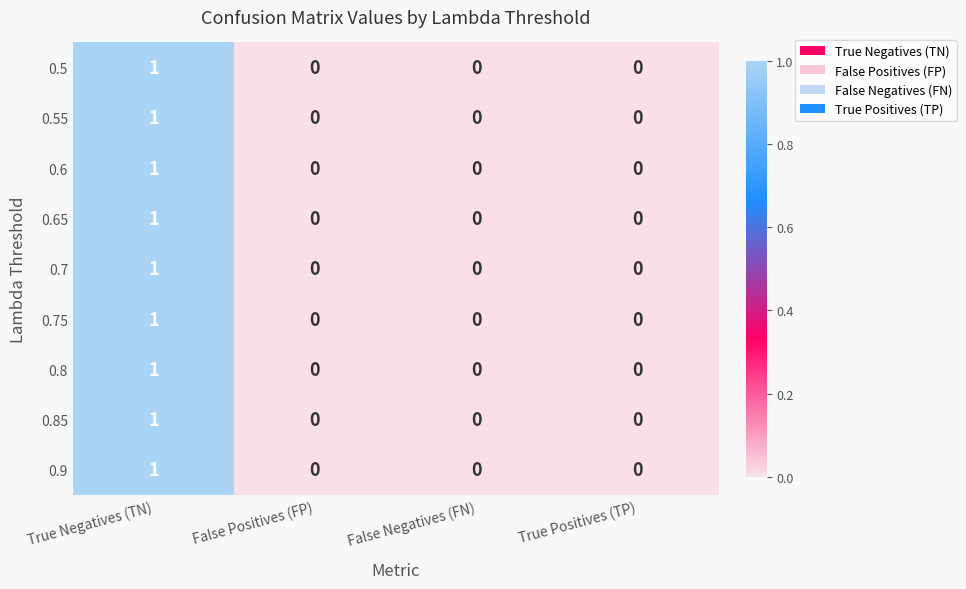

At which category does the chart reach its peak across all series?

True Negatives (TN)